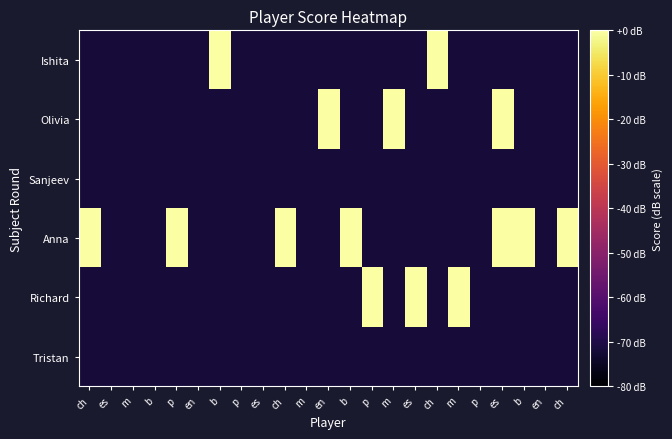

Which series has the largest total across all categories?

Anna